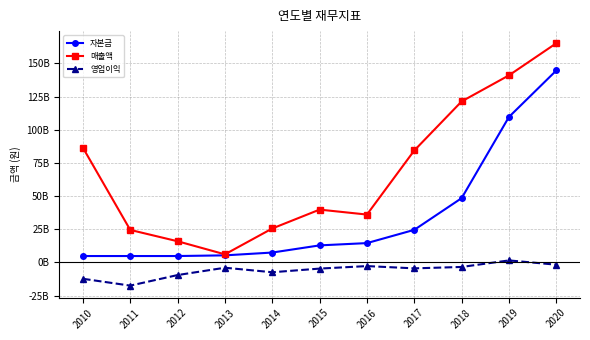

At which category is the sum across all series the highest?

2020